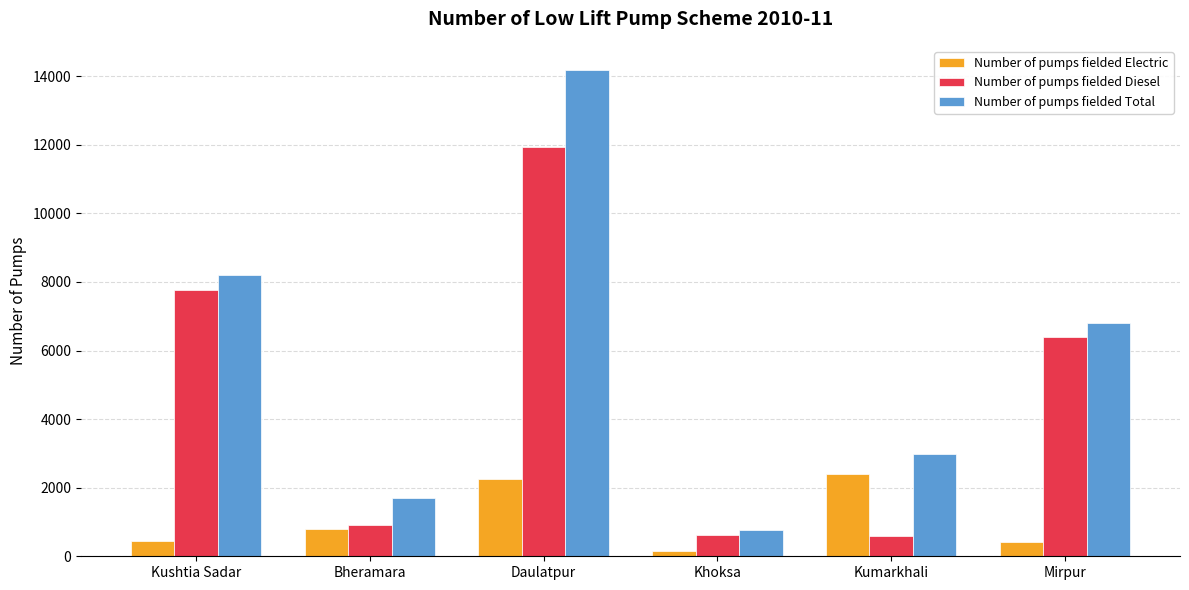

At which label does Number of pumps fielded Diesel first exceed 6406?

Kushtia Sadar